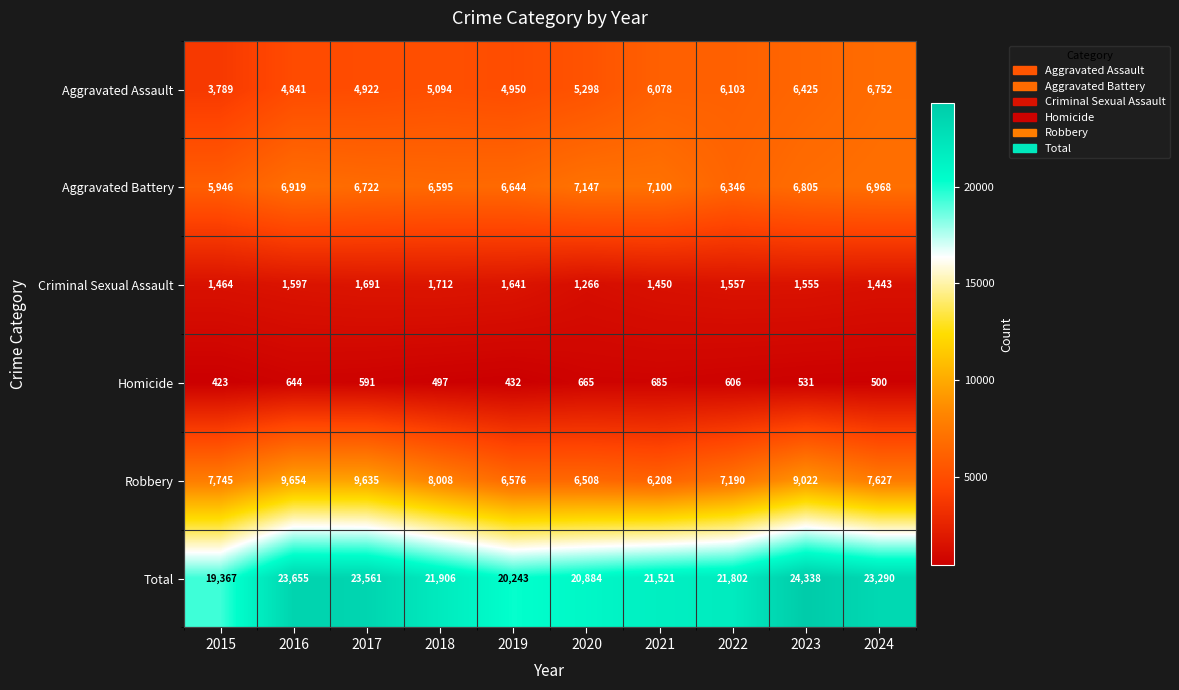

The Aggravated Assault series shows 6078 at 2021. True or false?

True